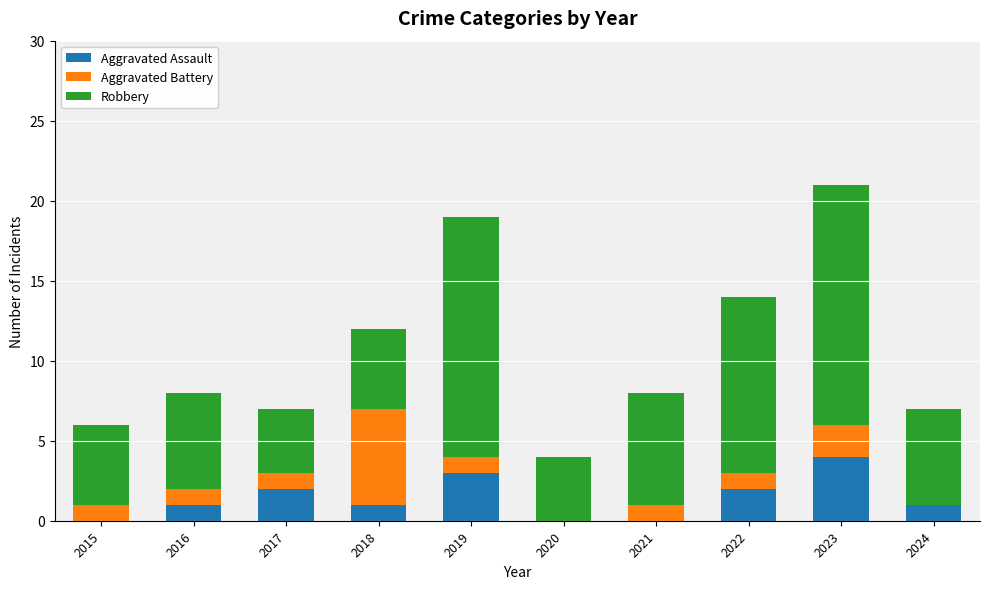

At which category is the sum across all series the highest?

2023